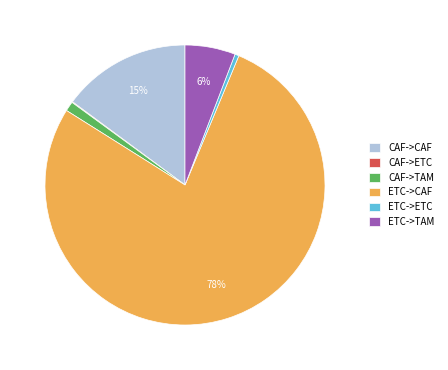

What is the largest slice in the pie chart?

ETC->CAF